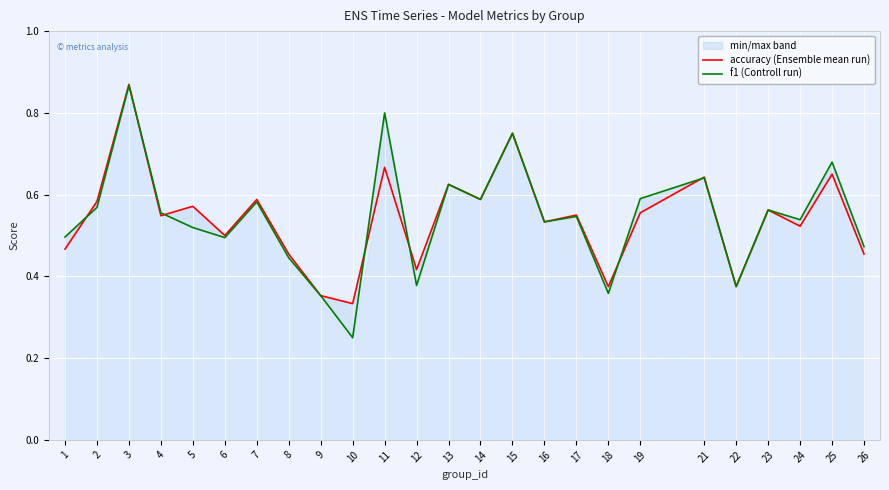

What is the sum of the accuracy (Ensemble mean run) values at 4 and 9?

0.9